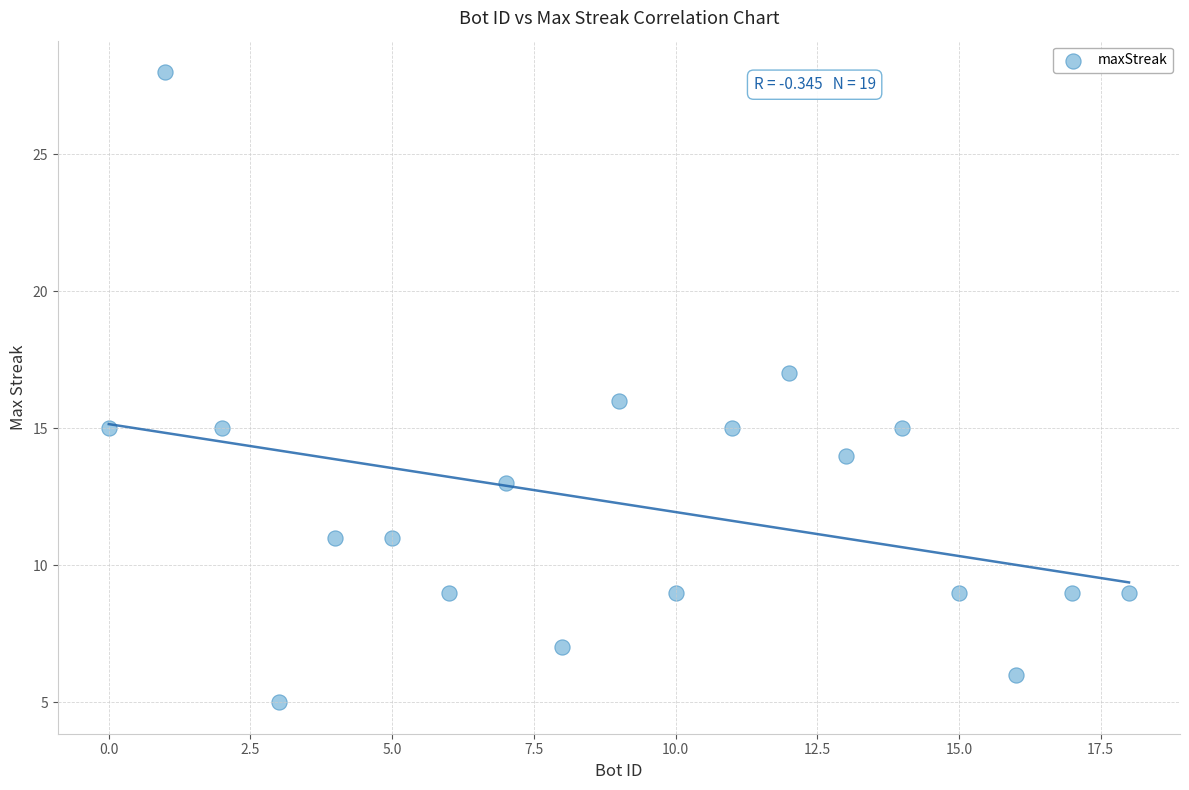

What is the range of Y values (max minus min)?

23